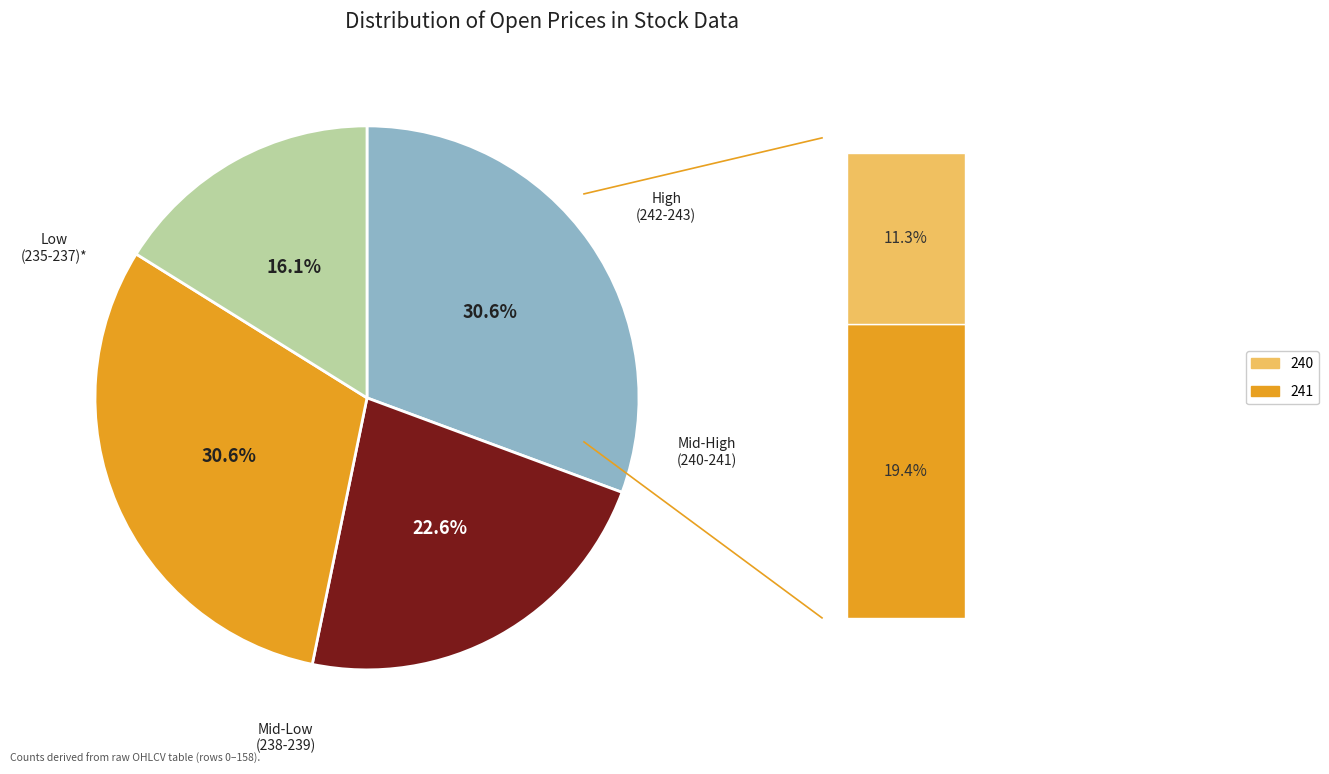

How much of the chart is everything except 238?

87.1%